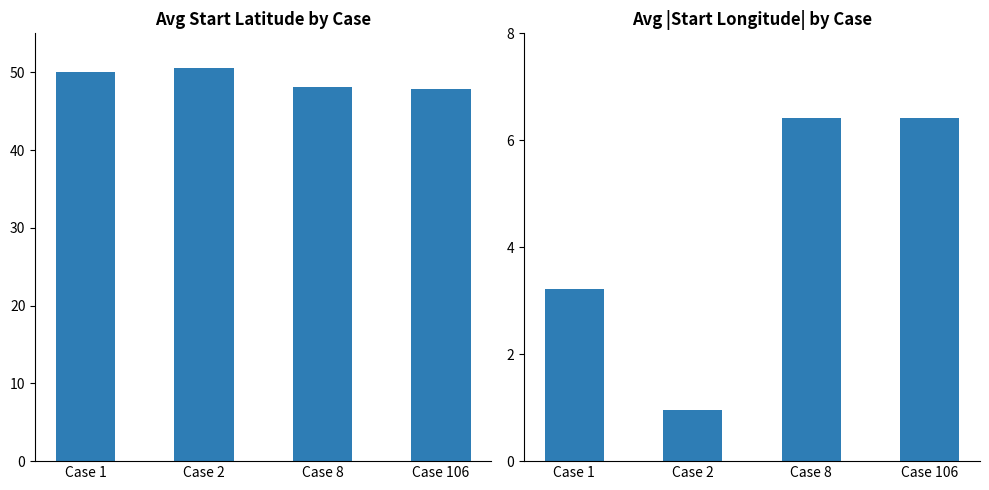

How many groups of bars are there?

4